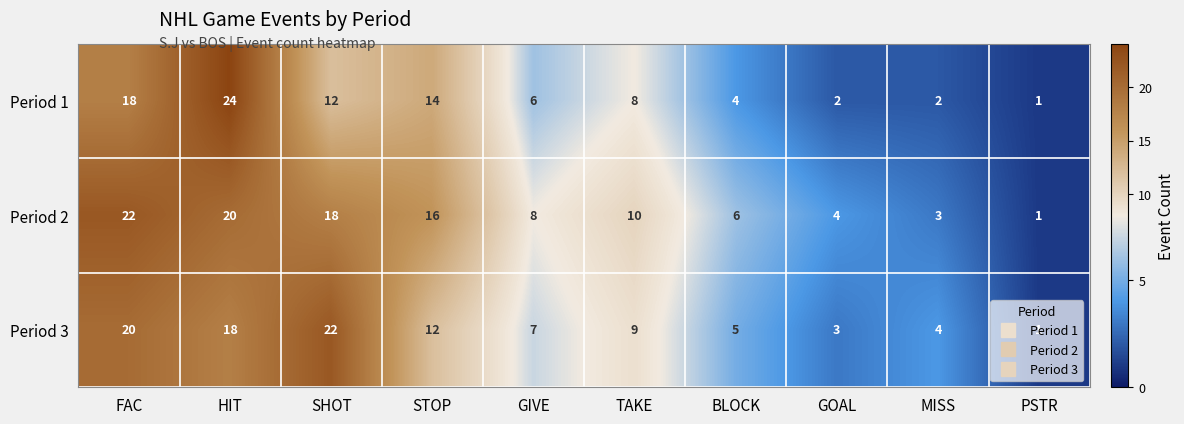

What is the total value across all series at PSTR?

3